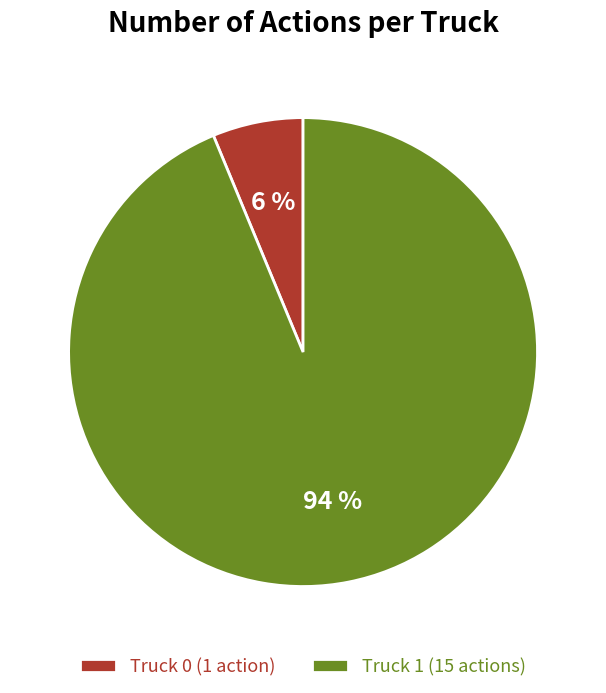

Is the sum of Truck 1 (15 actions) and Truck 0 (1 action) greater than half?

Yes